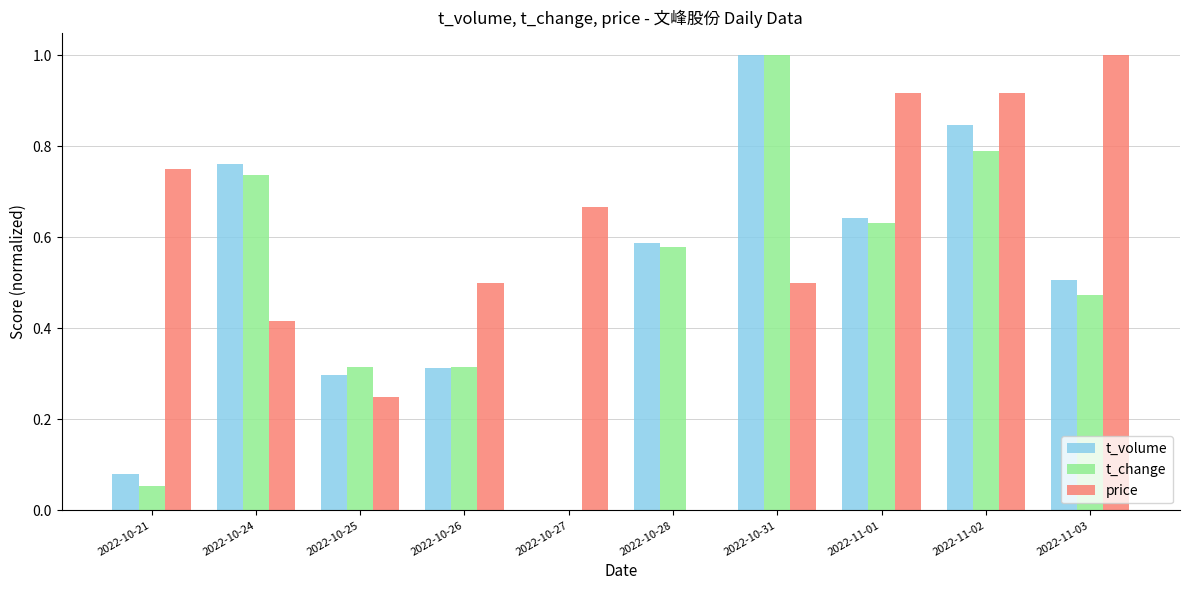

Where is t_change nearest to the value 0?

2022-10-27